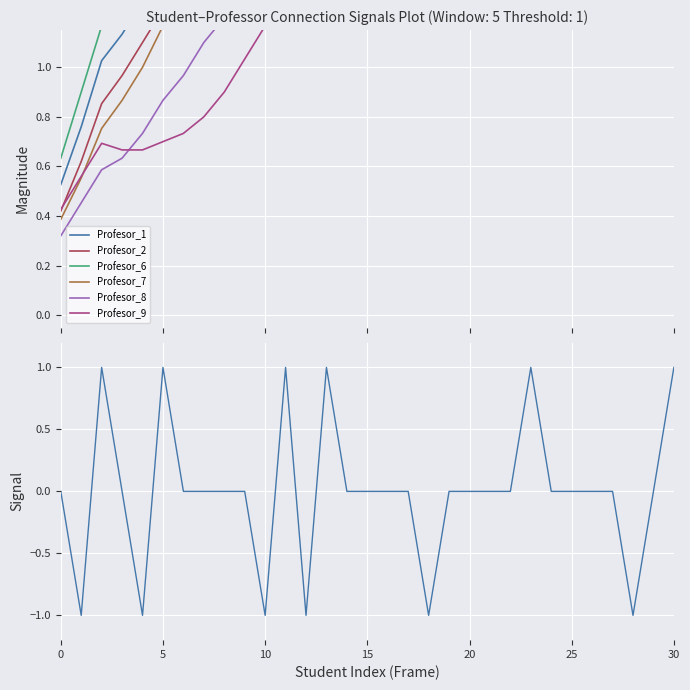

Between 12 and 17, which is larger?

17